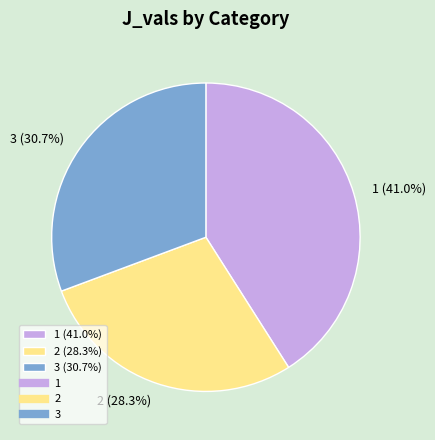

Is it true that 3 is 31% of the pie?

True